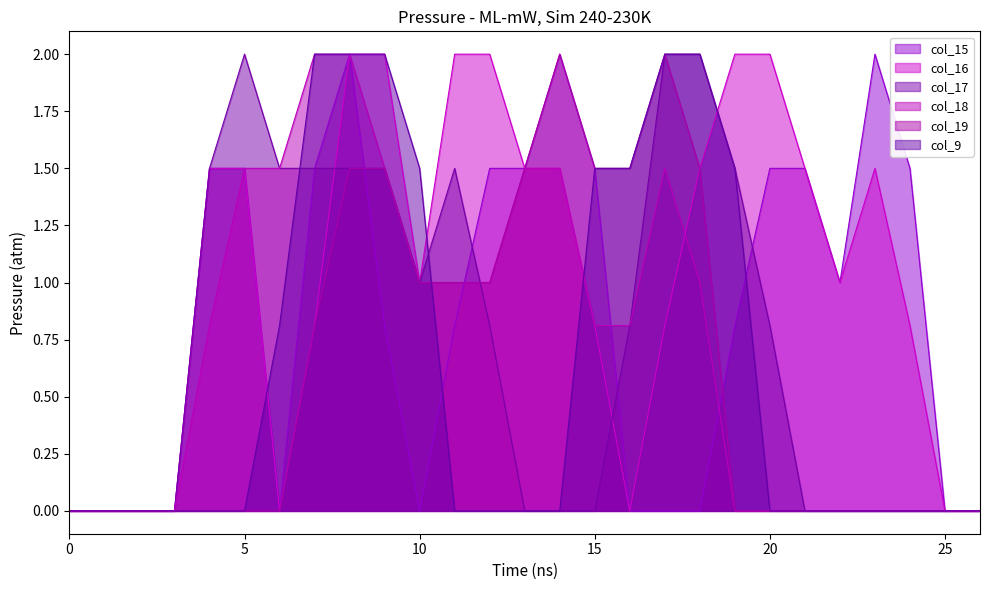

Between 20 and 8, which is larger?

8